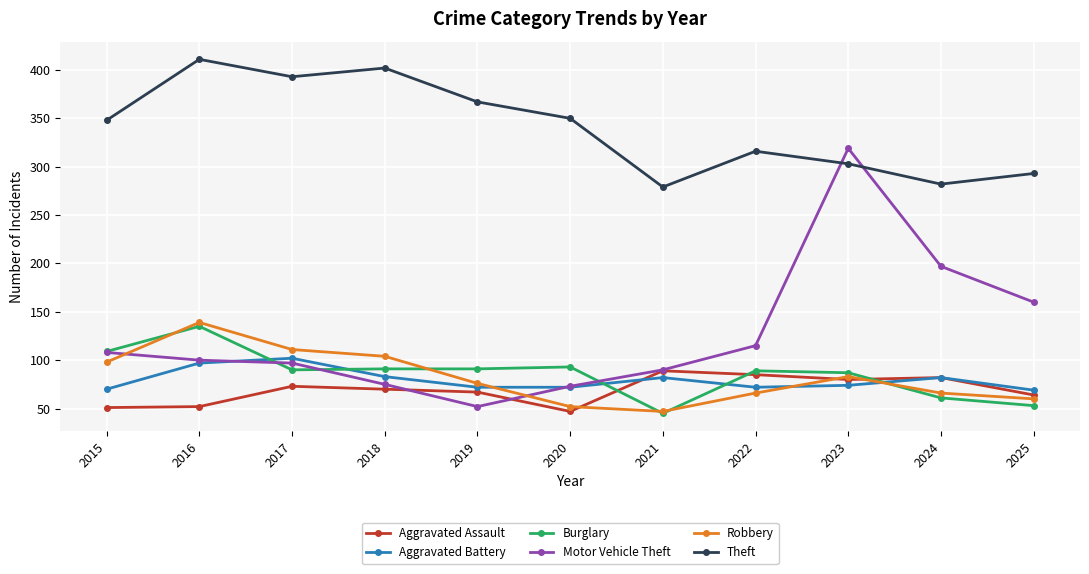

Which series changed the most between 2020 and 2025?

Motor Vehicle Theft